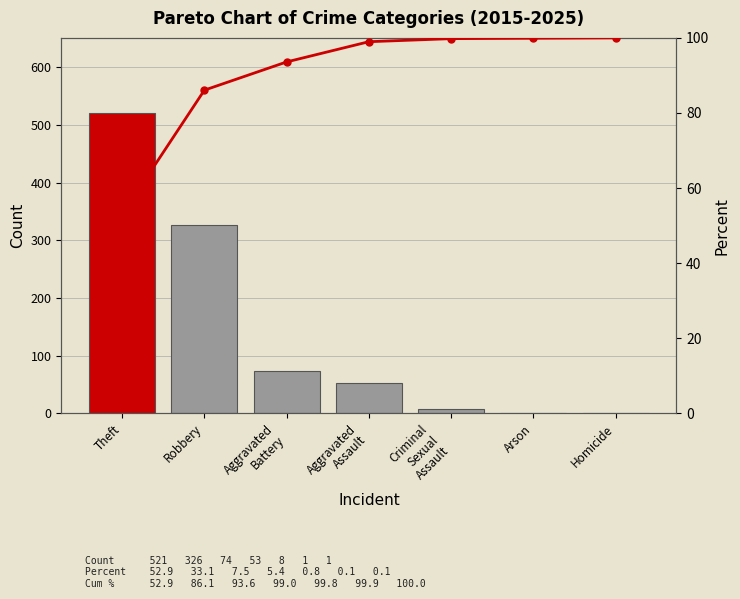

What is the difference between the Cumulative % values at Theft and Aggravated
Battery?

40.7